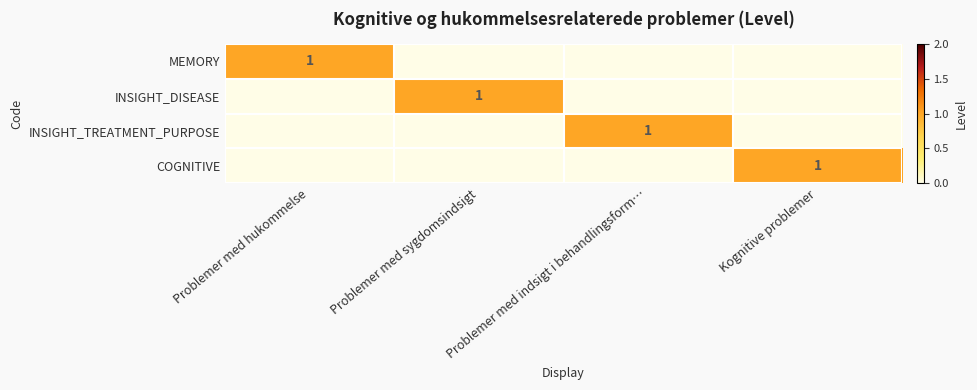

Is it true that MEMORY equals 1 at Problemer med hukommelse?

True